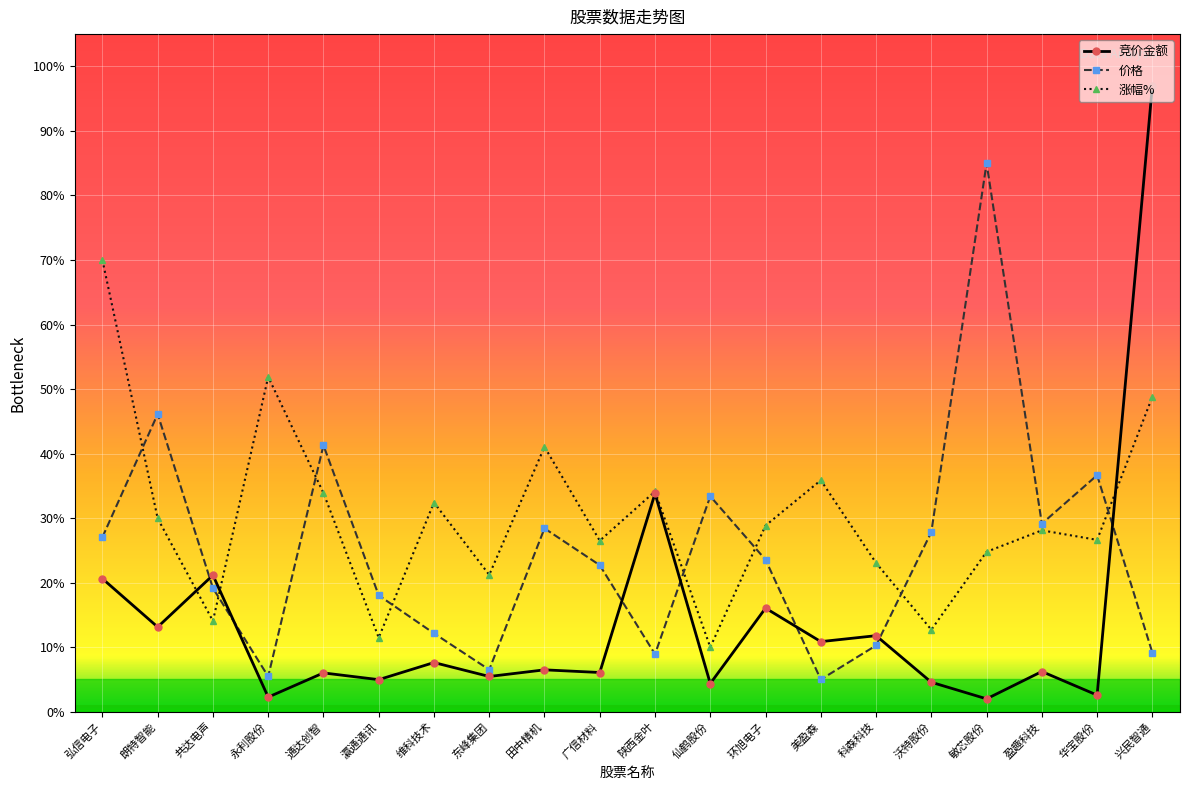

Is this an area chart (filled region under the line)?

No